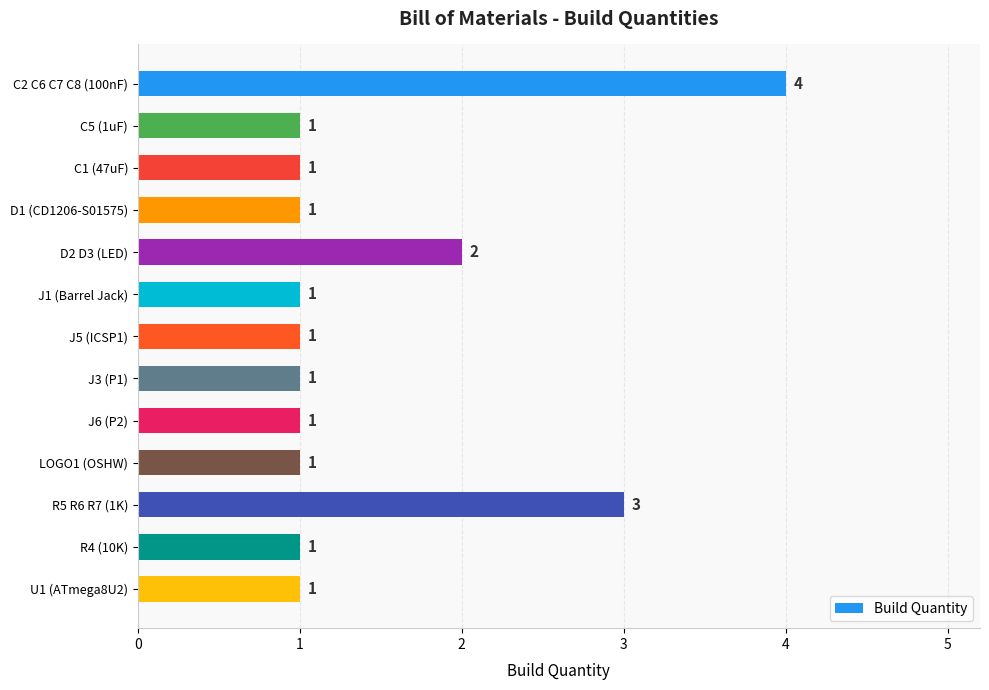

What is the label of the 9th bar from the bottom?

D2 D3 (LED)